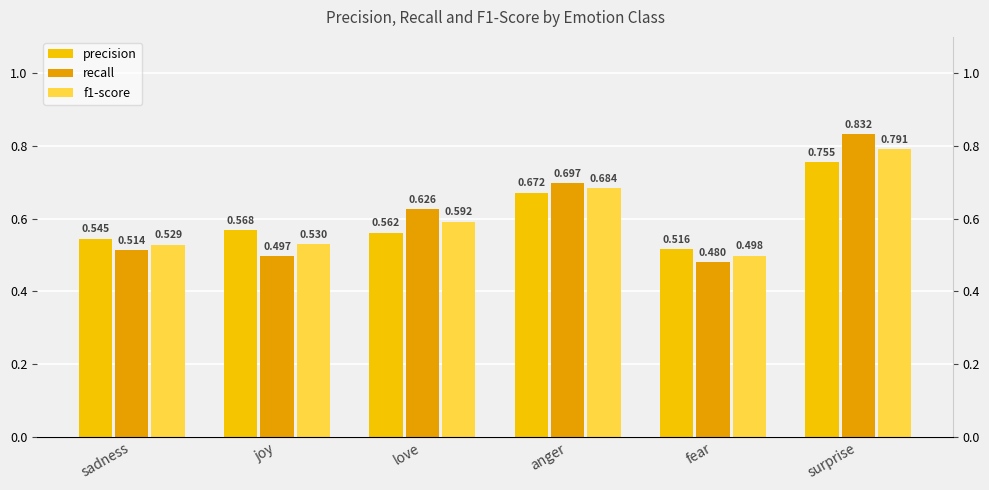

At how many categories does at least one series exceed 0?

6